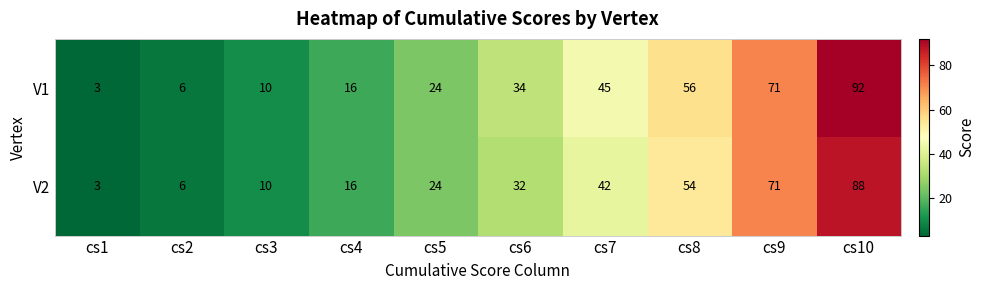

Reading left to right, extract all data points from this chart.

V1: cs1=3	cs2=6	cs3=10	cs4=16	cs5=24	cs6=34	cs7=45	cs8=56	cs9=71	cs10=92
V2: cs1=3	cs2=6	cs3=10	cs4=16	cs5=24	cs6=32	cs7=42	cs8=54	cs9=71	cs10=88